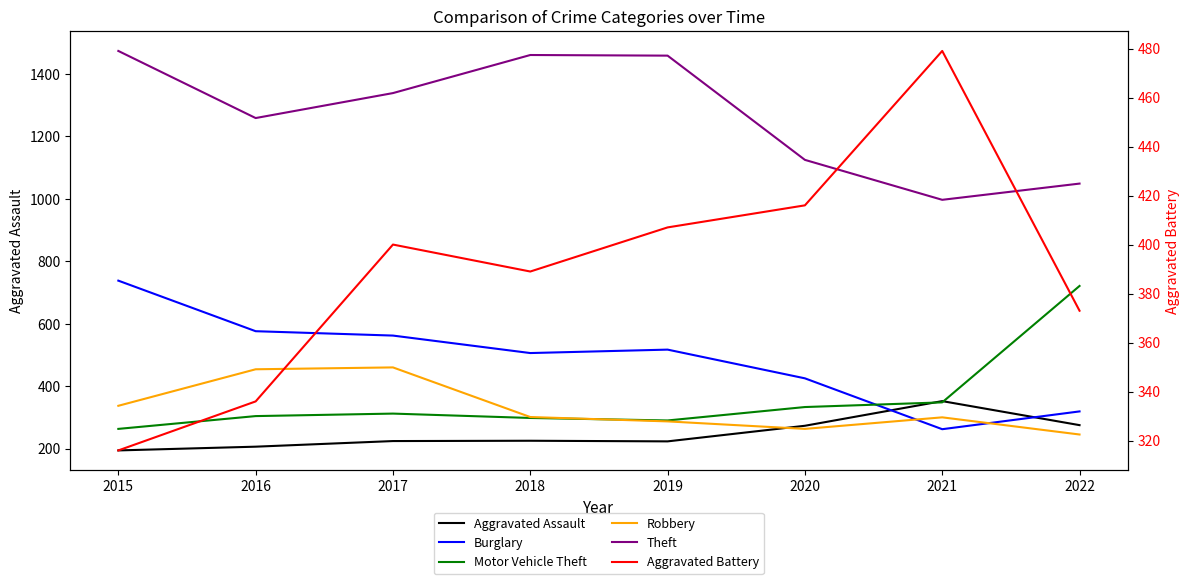

The value of Robbery at 2020 is 263. True or false?

True